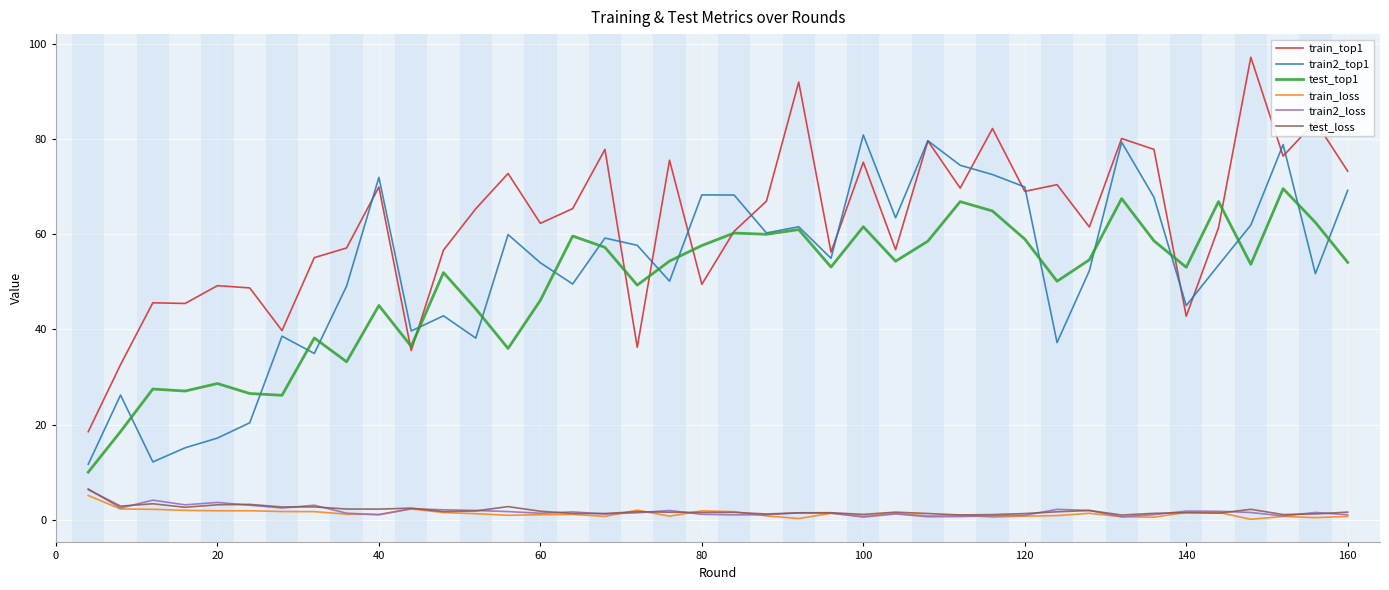

Which series has the largest total across all categories?

train_top1